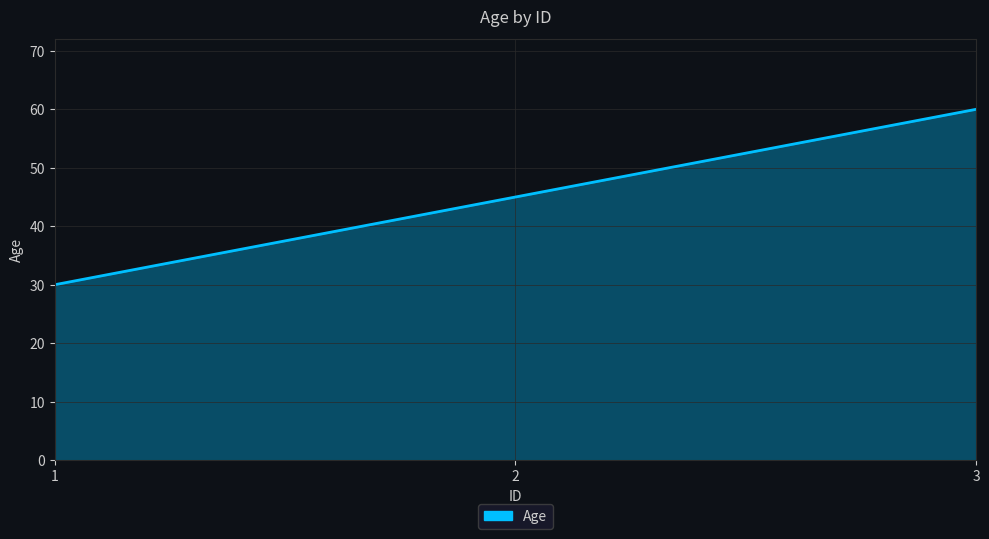

What is the average value?

45